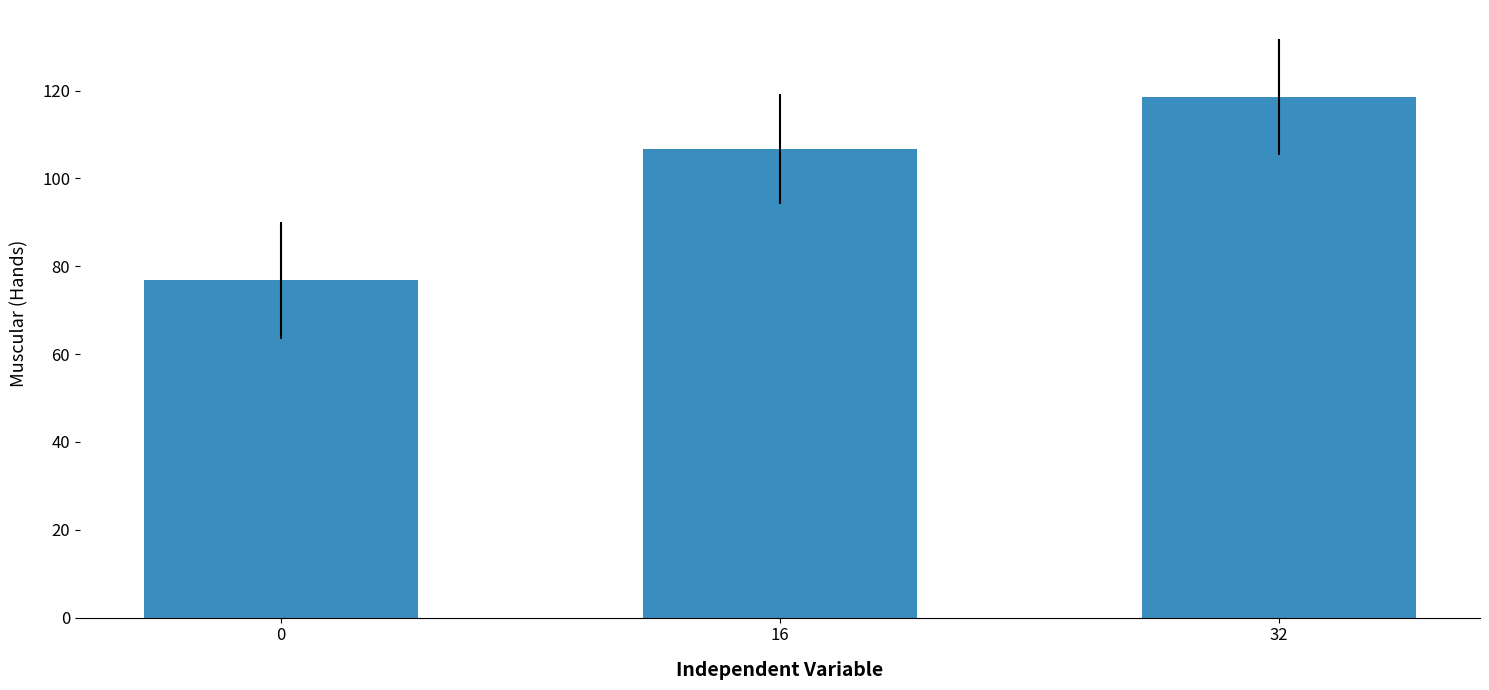

What is the value of the 3rd bar from the left?

118.5